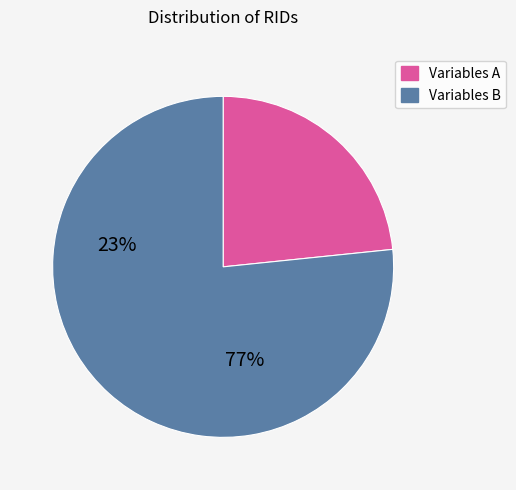

Is there a majority slice in this chart?

Yes